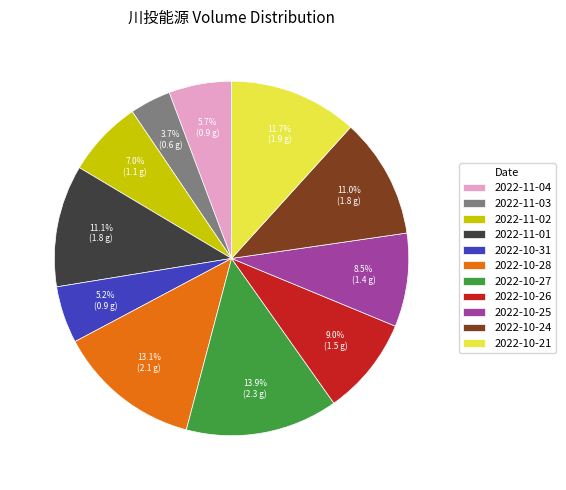

Is it true that 2022-10-25 is 1% of the pie?

False